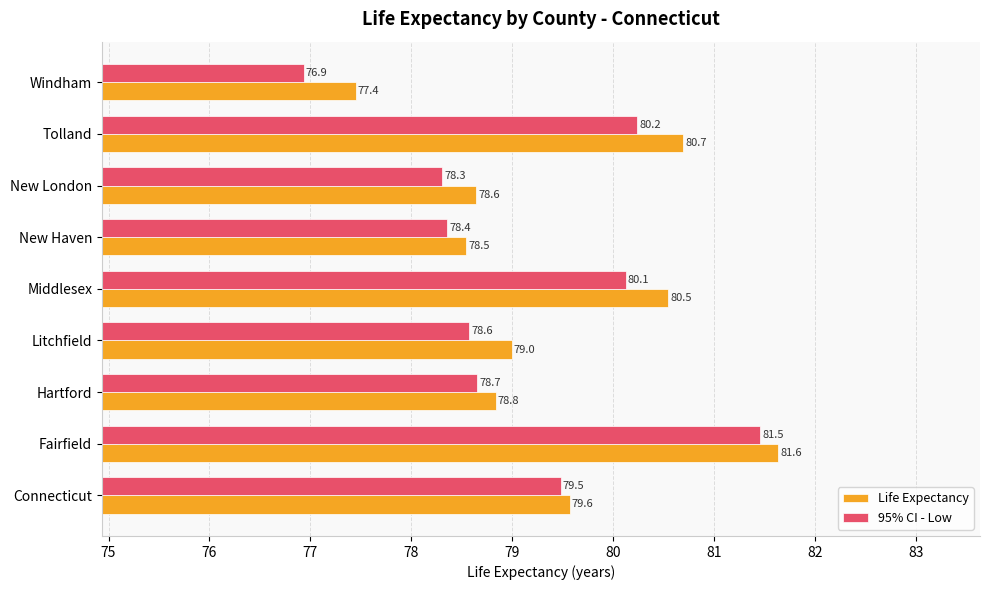

What is the smallest value displayed?

76.9